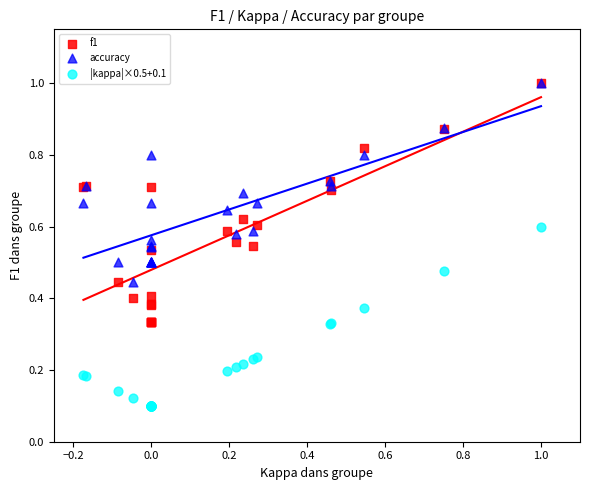

Which series has the largest Y range (max minus min)?

f1